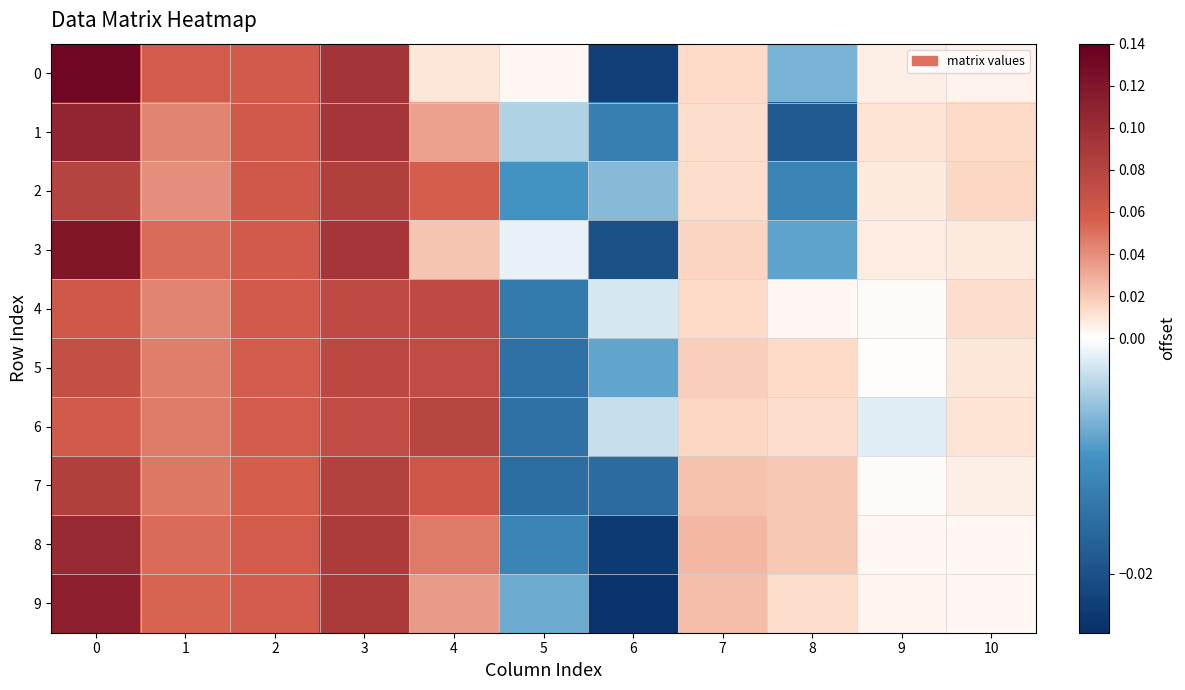

What is the total value across all series at 0?

0.9